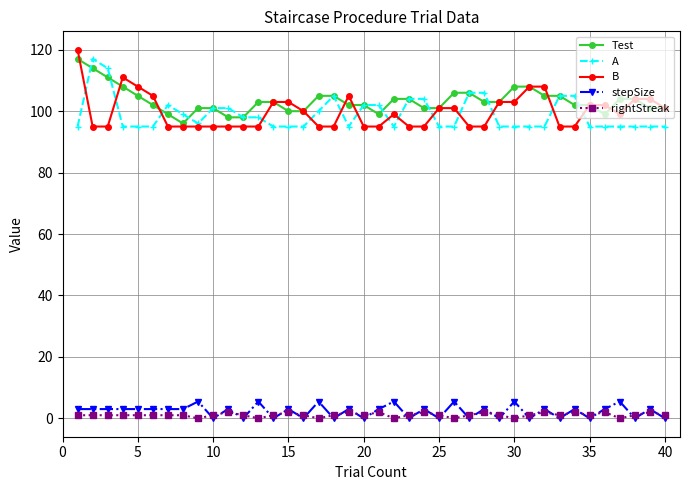

How many series are shown in this chart?

5